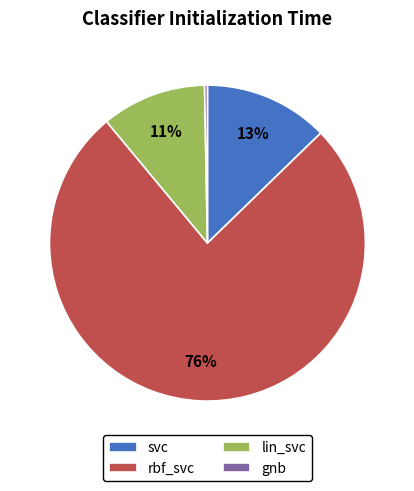

How many slices are in this pie chart?

4